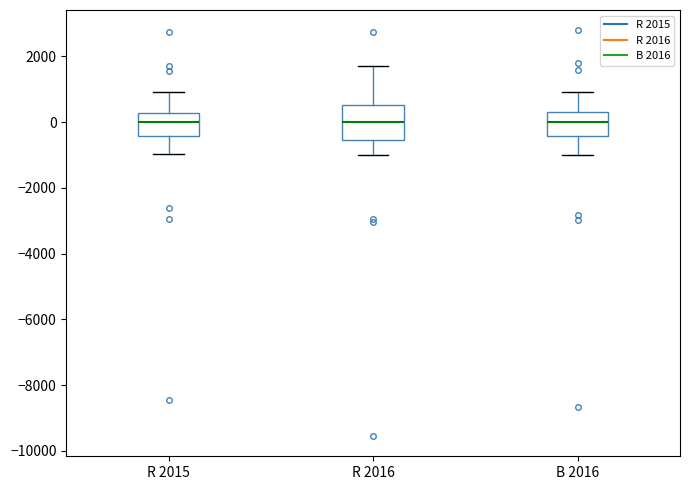

Where does the lower whisker of the box for R 2015 end on the y-axis? The values are not printed on the chart, so give them approximately, as read against the axis.

-1000